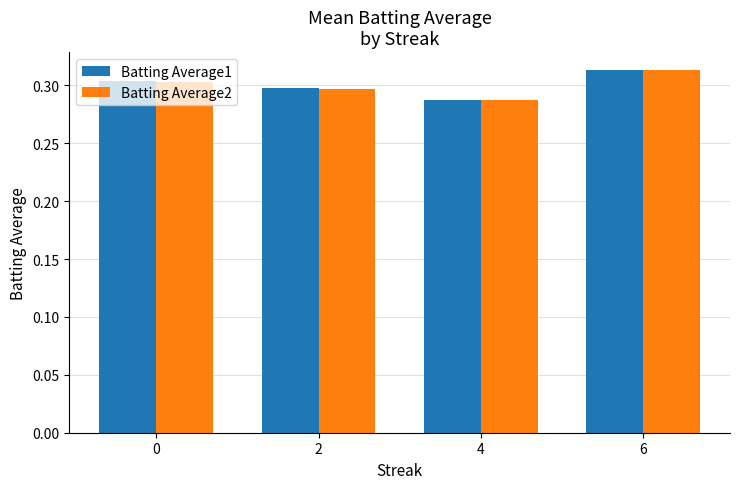

How many bars are there in each group?

2